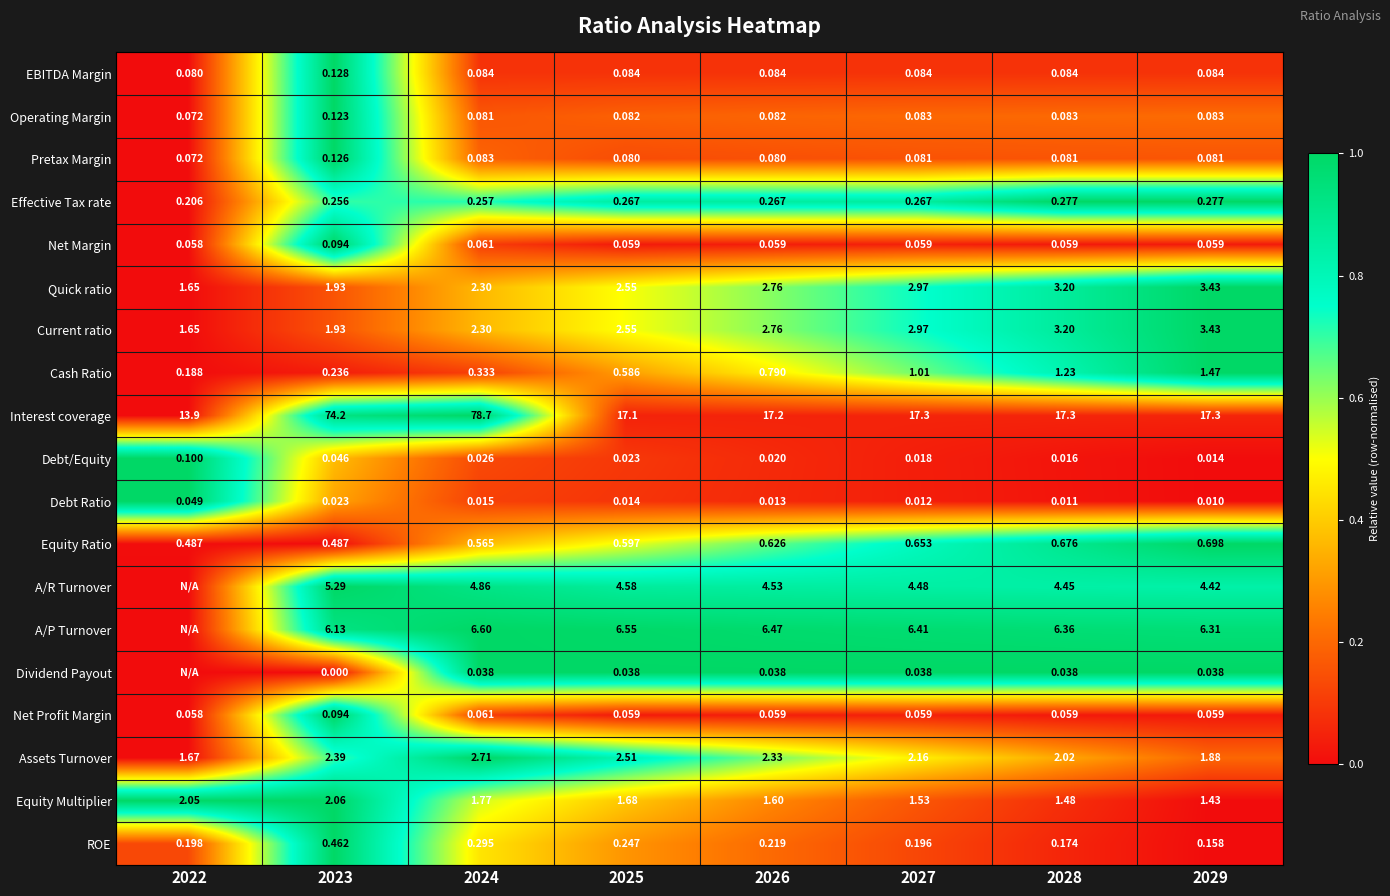

Where is Cash Ratio nearest to the value 0?

2022